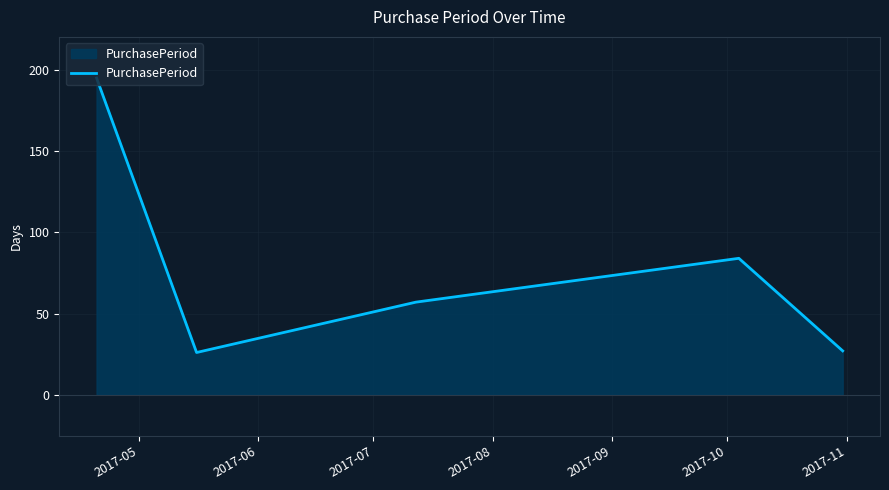

What is the average value?

78